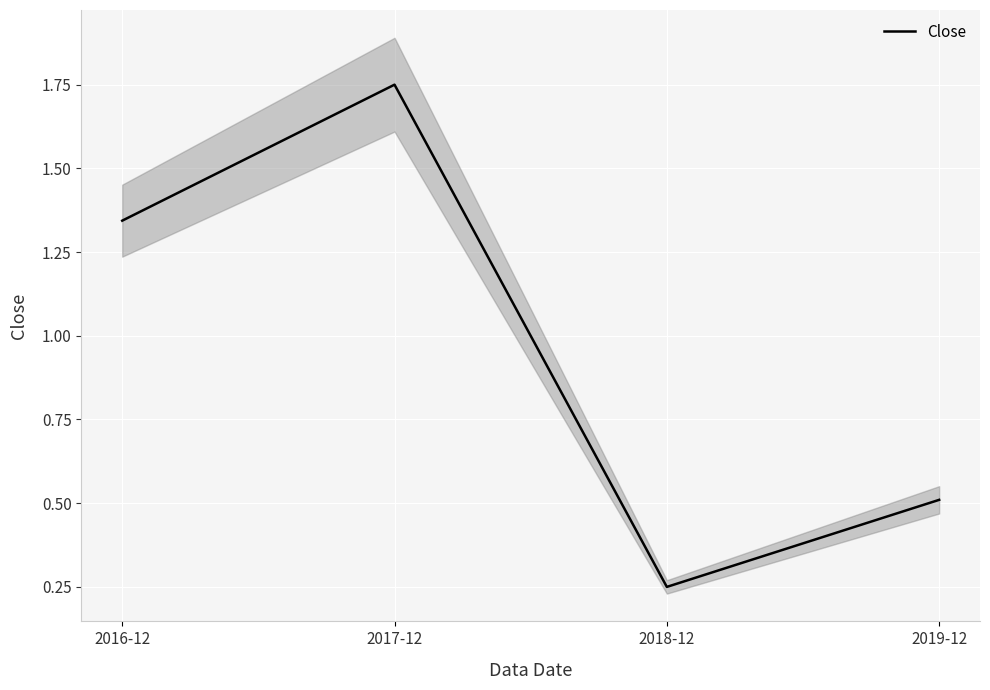

Rank the categories by value from highest to lowest.

2017-12, 2016-12, 2019-12, 2018-12